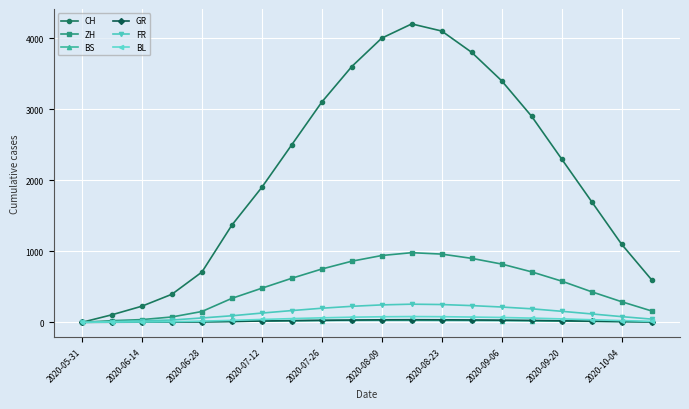

Which series has the largest total across all categories?

CH